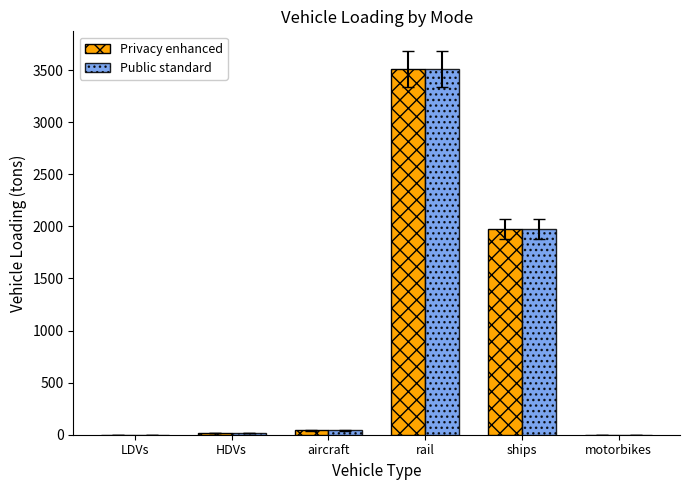

Count the number of data series in this chart.

2